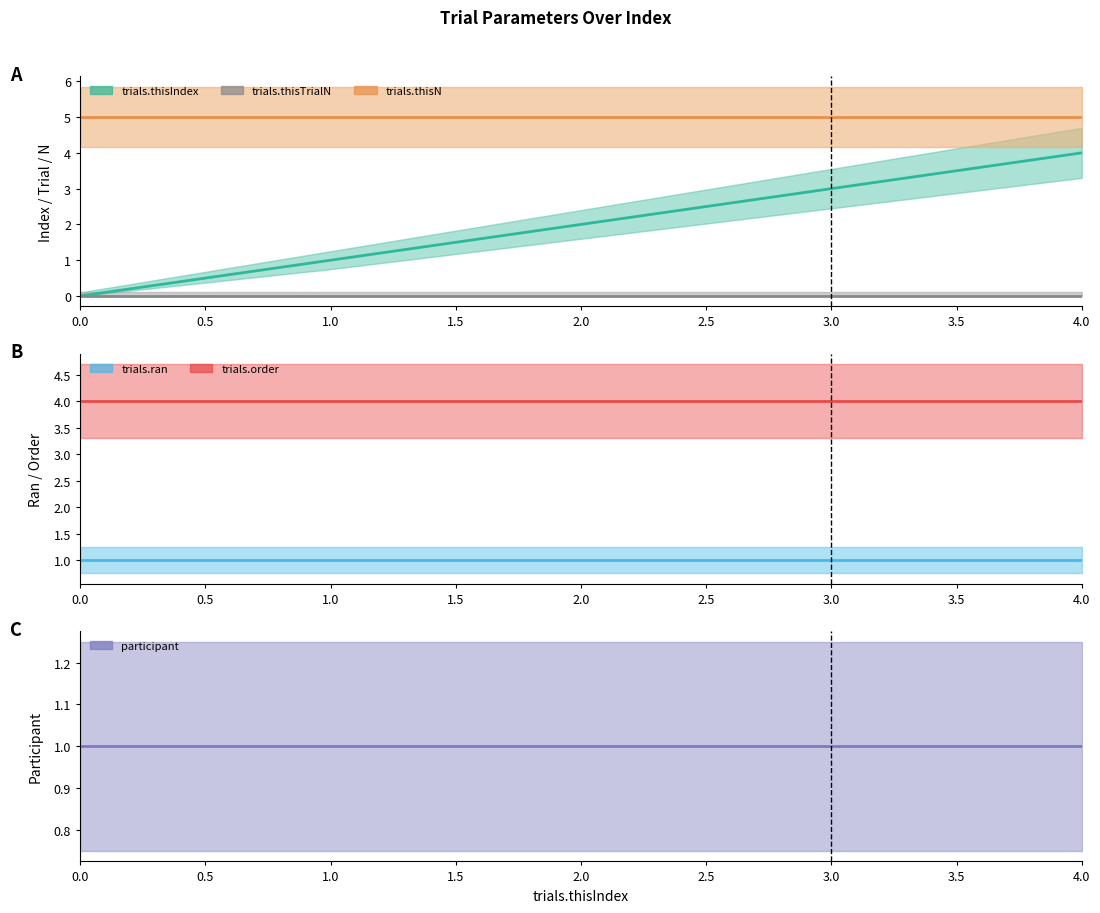

What is the label of the 2nd point from the left?

1.0